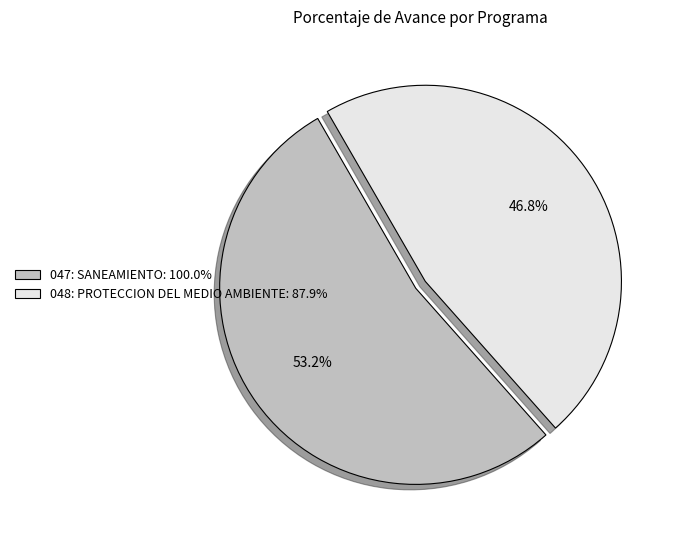

Combined, what portion of the pie is 048: PROTECCION DEL MEDIO AMBIENTE and 047: SANEAMIENTO?

100.0%